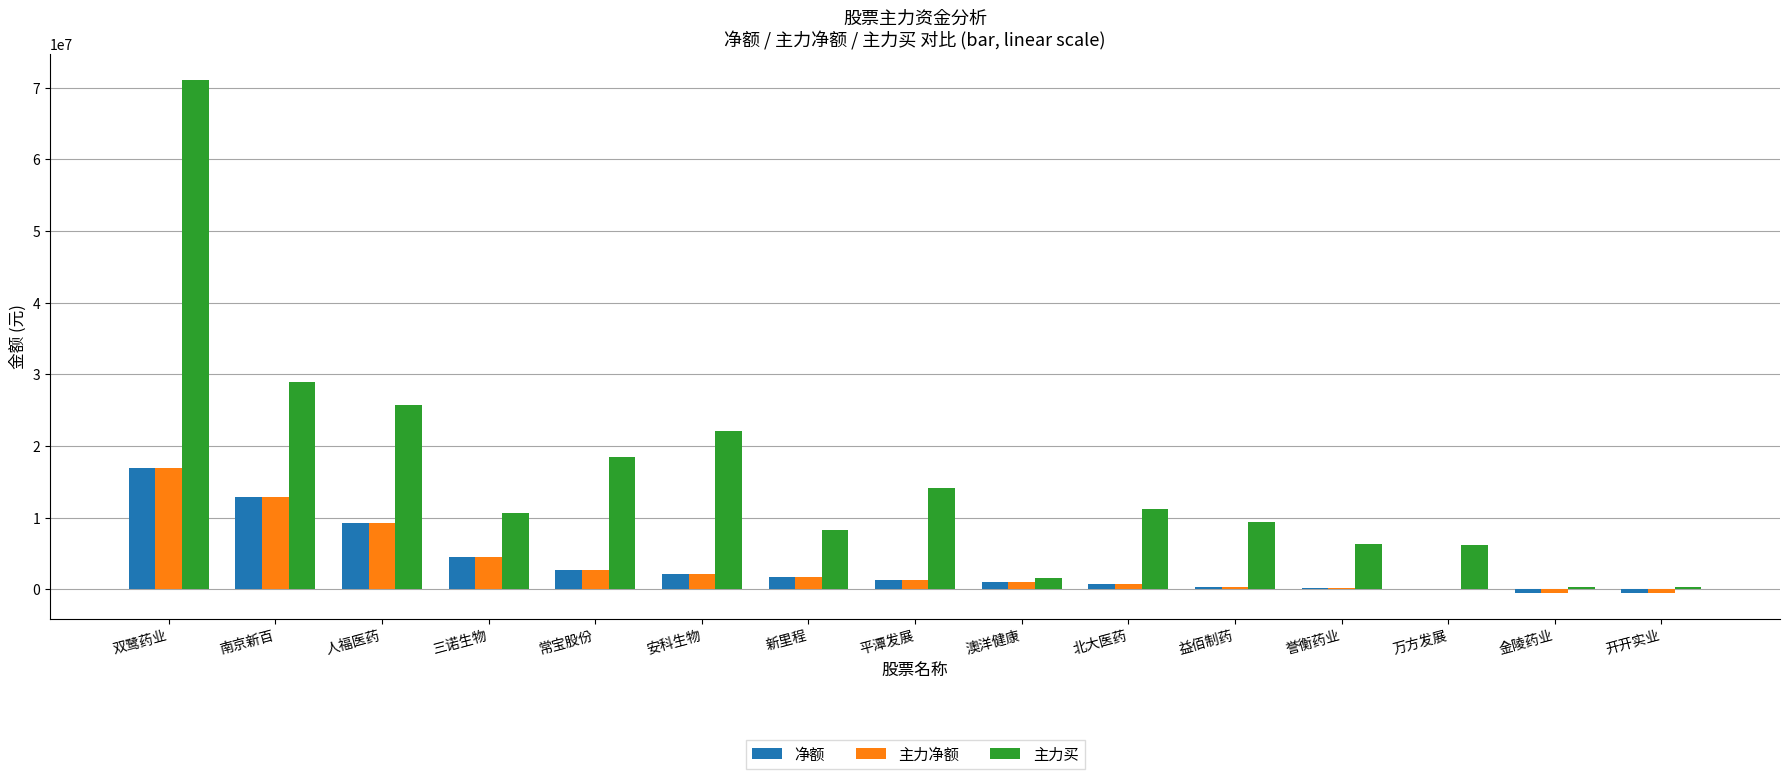

At which category is the sum across all series the highest?

双鹭药业